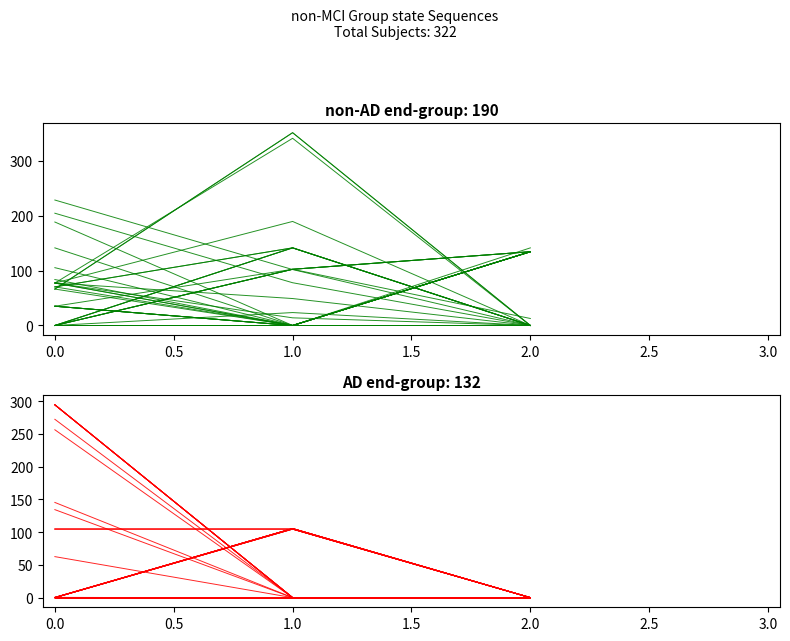

What position from the right is 0.0?

3